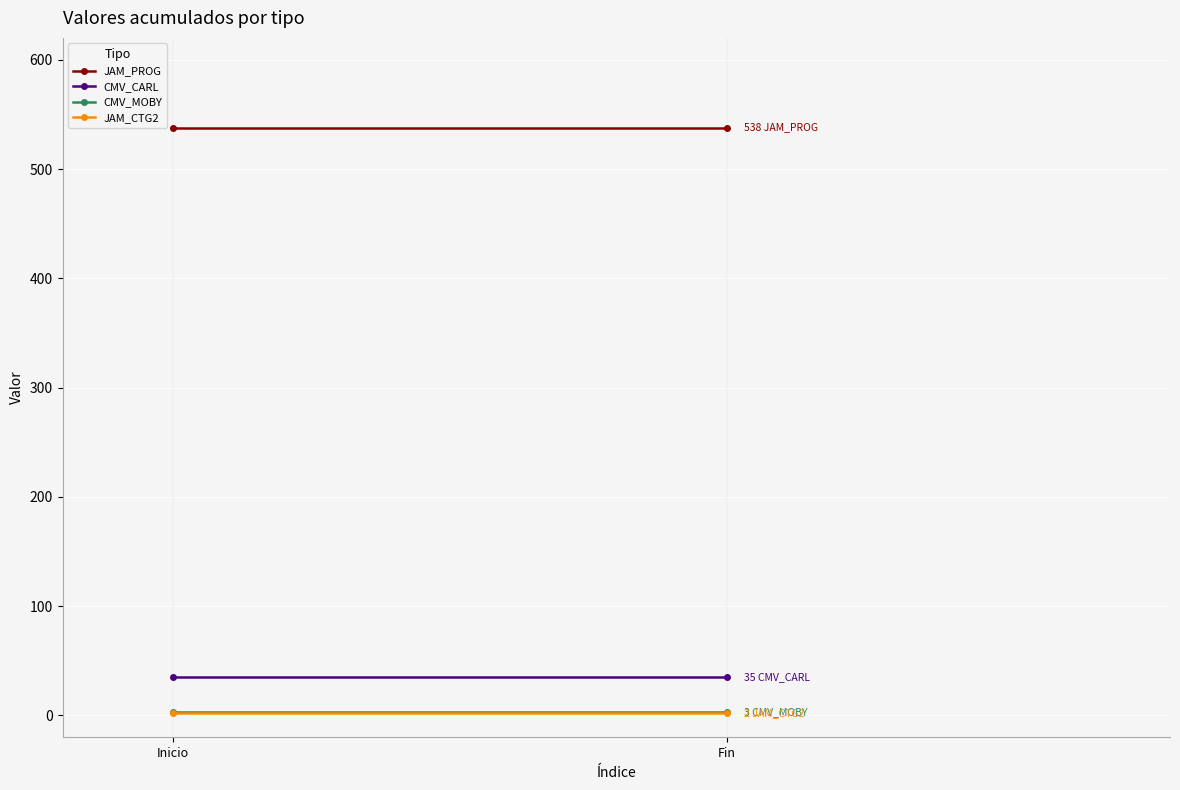

The value of CMV_MOBY at Inicio is 2. True or false?

False